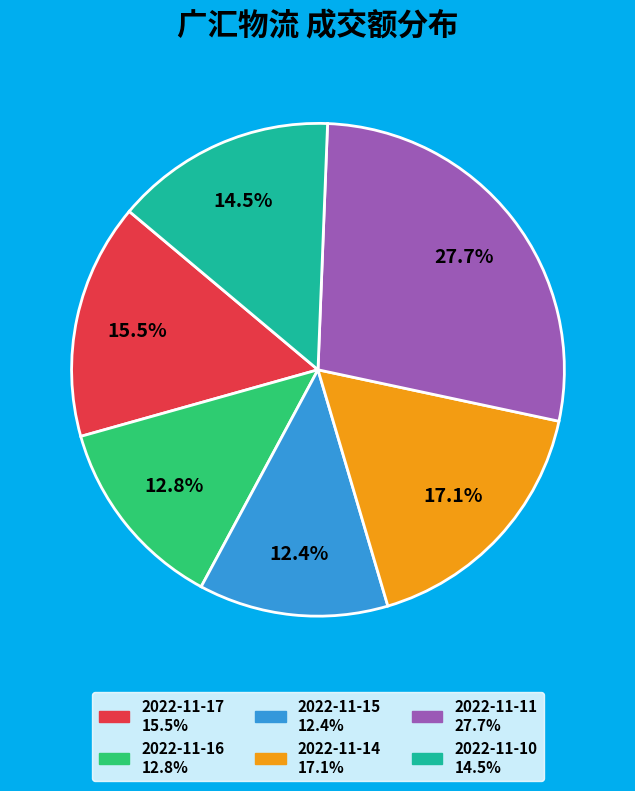

Is the sum of 2022-11-10 and 2022-11-14 greater than half?

No